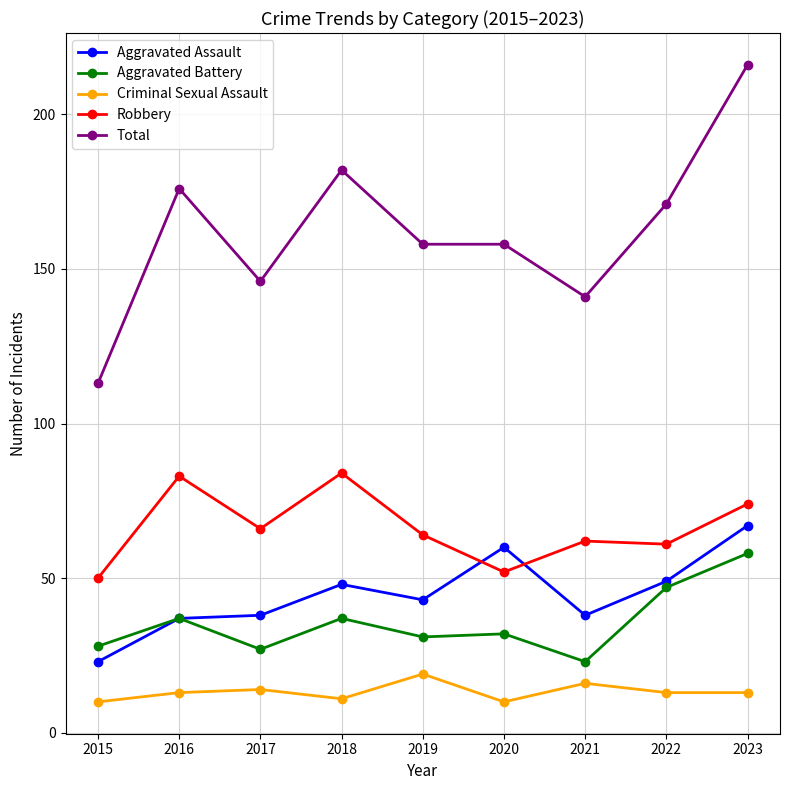

Rank the series at 2020 from lowest to highest value.

Criminal Sexual Assault, Aggravated Battery, Robbery, Aggravated Assault, Total